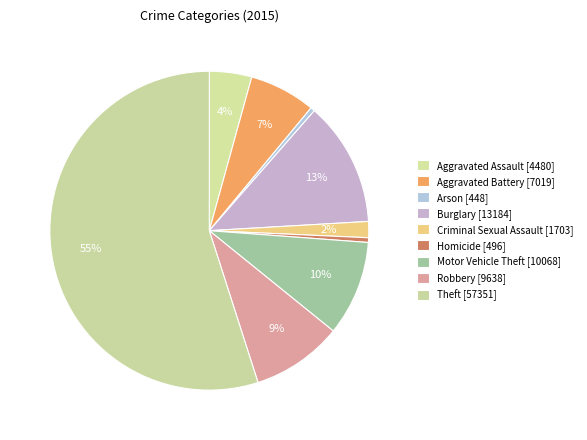

How many segments does this pie chart have?

9